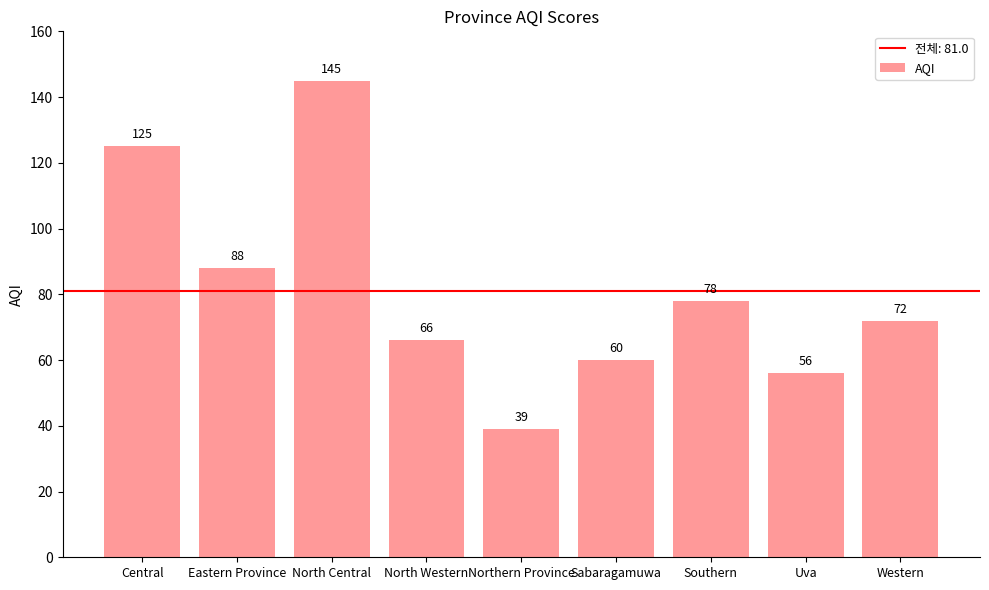

Which has a higher value, Uva or Sabaragamuwa?

Sabaragamuwa